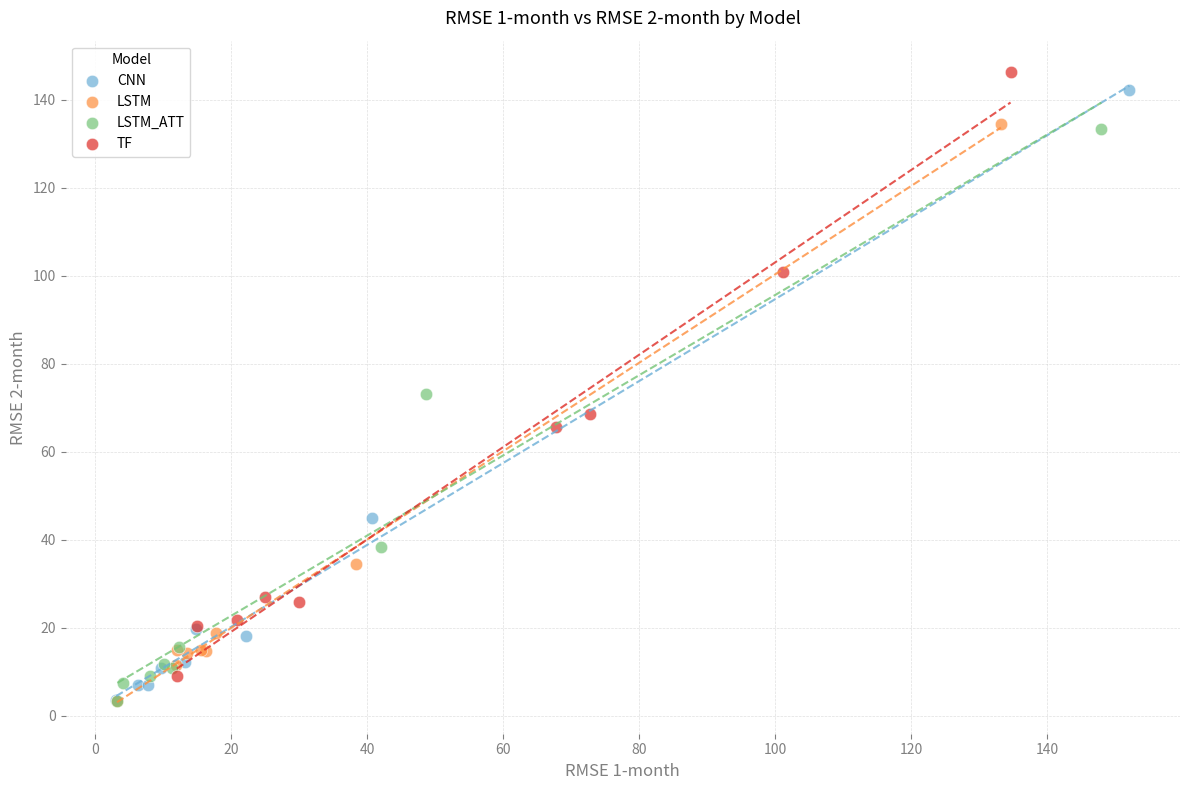

Which series has the largest Y range (max minus min)?

CNN